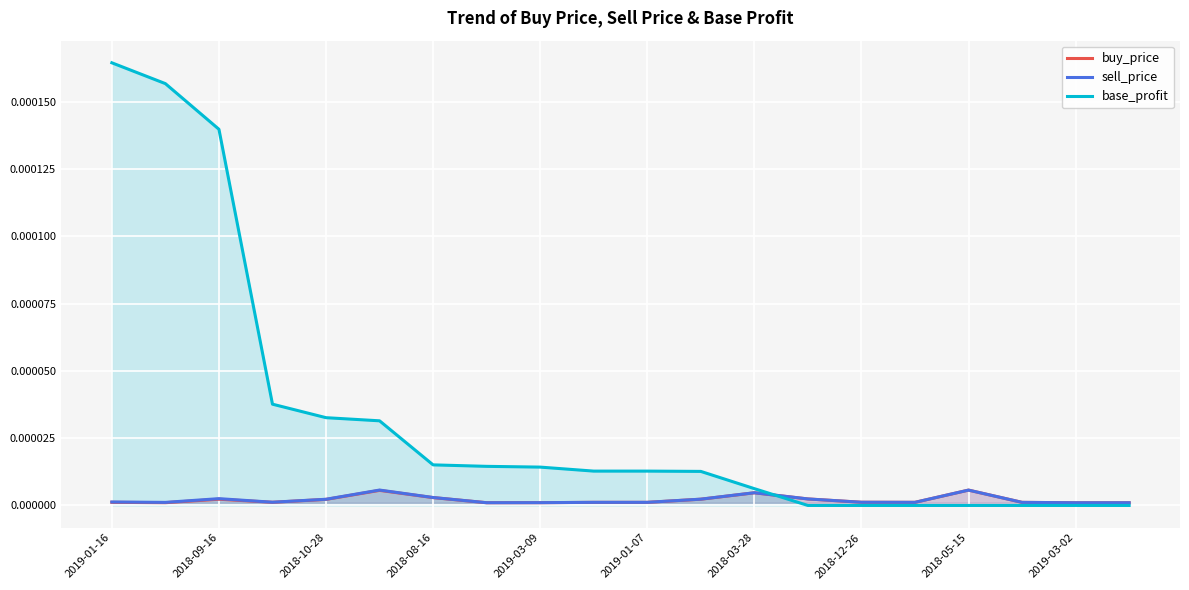

How many categories are shown in the chart?

20